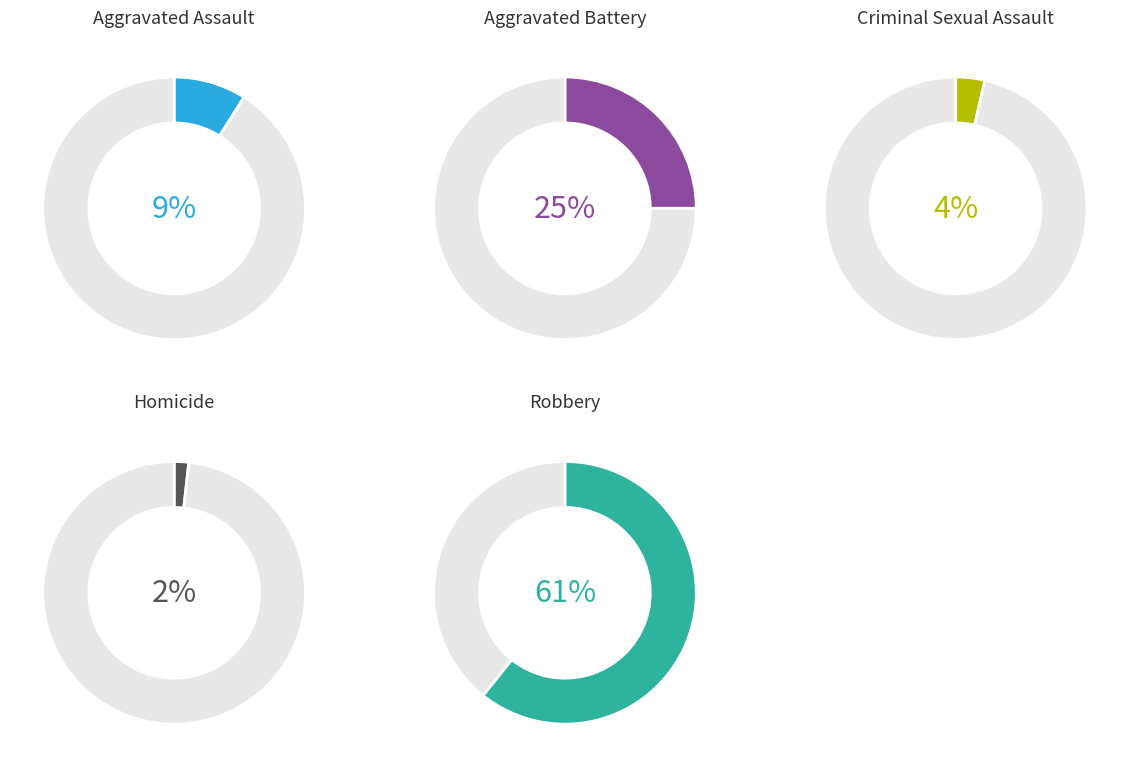

Count the number of slices in the pie.

5